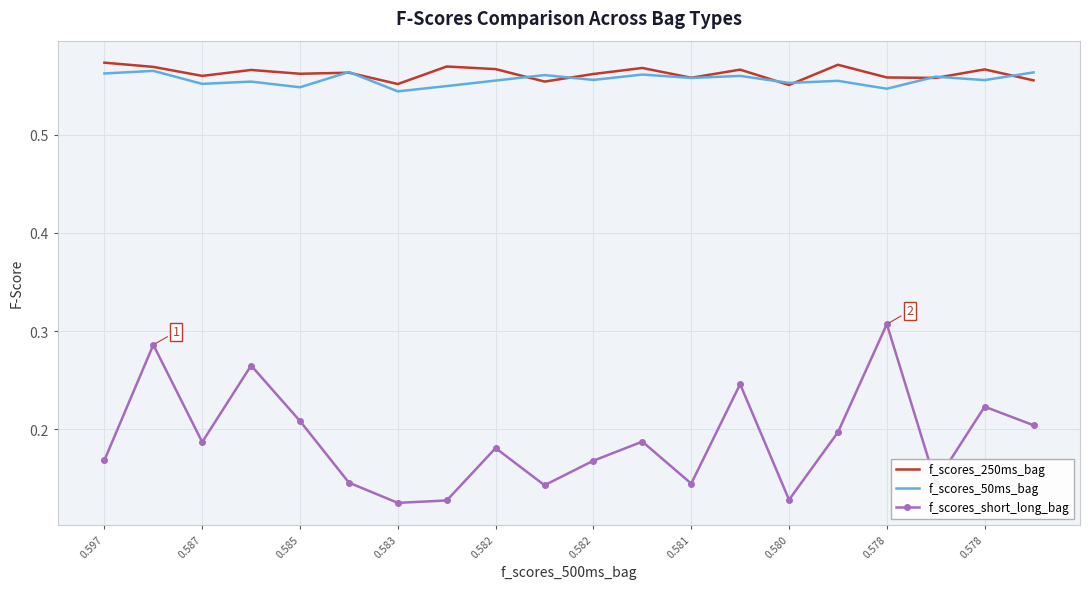

True or false: f_scores_short_long_bag and f_scores_50ms_bag cross at least once.

False